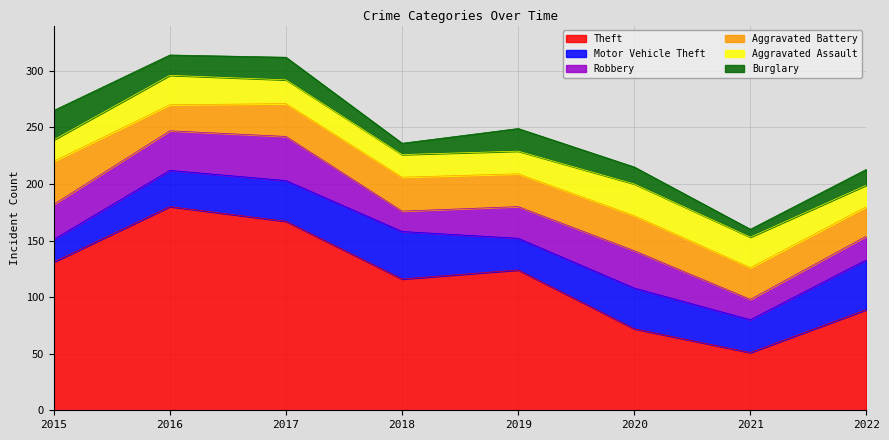

What is the value of the Robbery point at the 8th from the left?

21